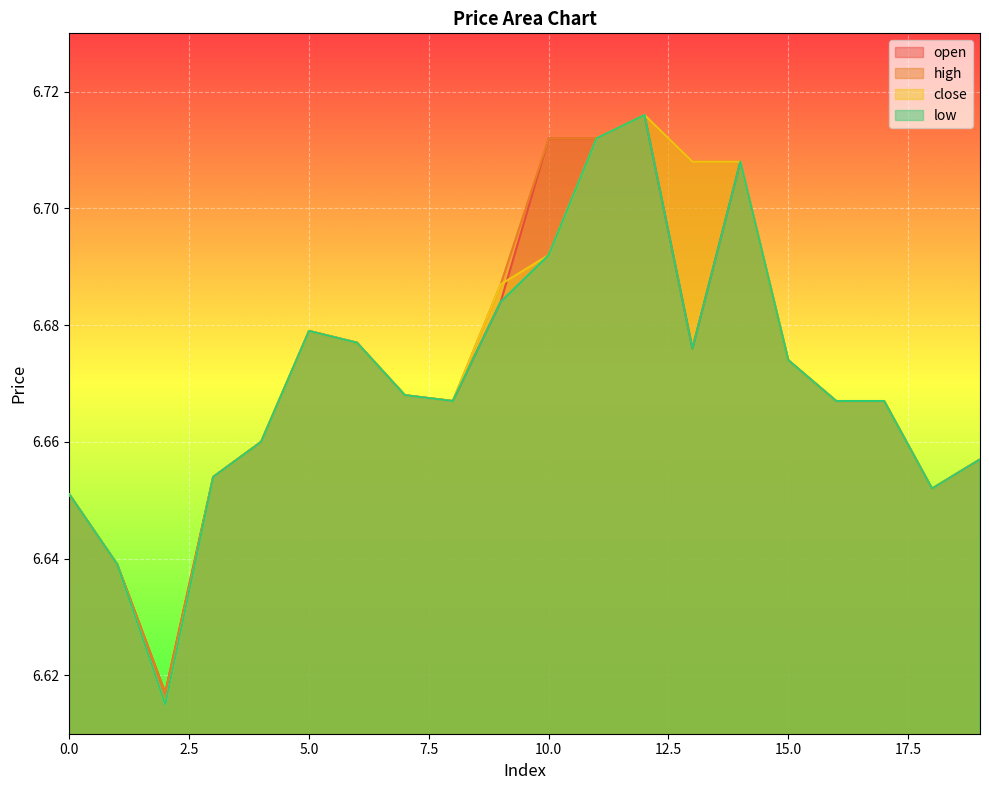

List the labels in order of open value, largest first.

12, 10, 11, 14, 9, 5, 6, 13, 15, 7, 8, 16, 17, 4, 19, 3, 18, 0, 1, 2